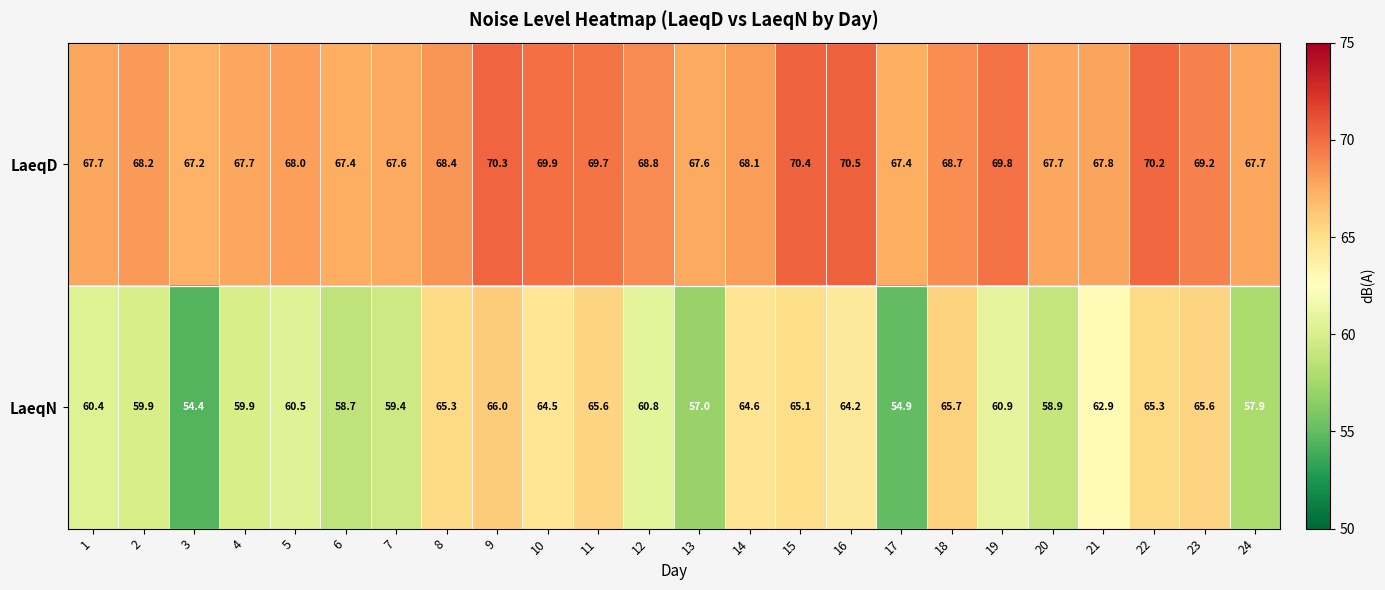

How many values in the LaeqN series exceed 60?

15